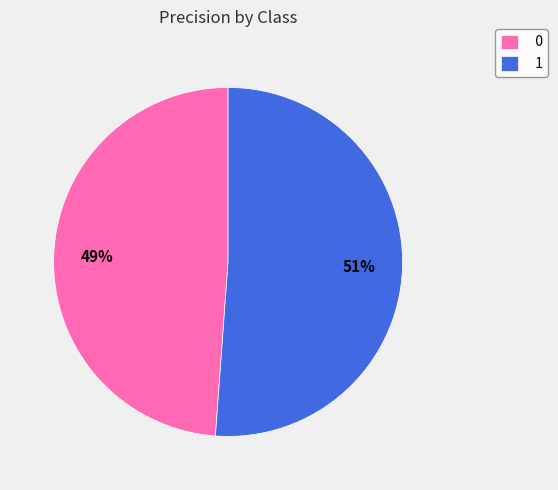

To the nearest percent, what is the difference between the 0 and 1 slice percentages?

2%